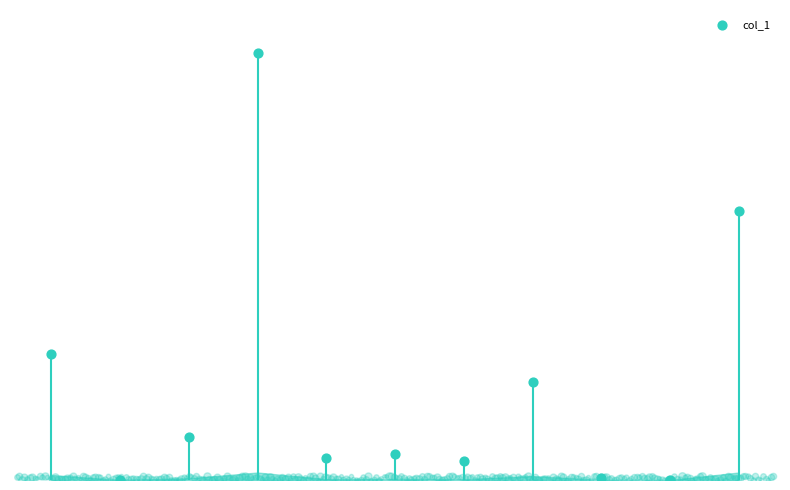

Approximately how many times larger is the value at 7 compared to 3?

0.2